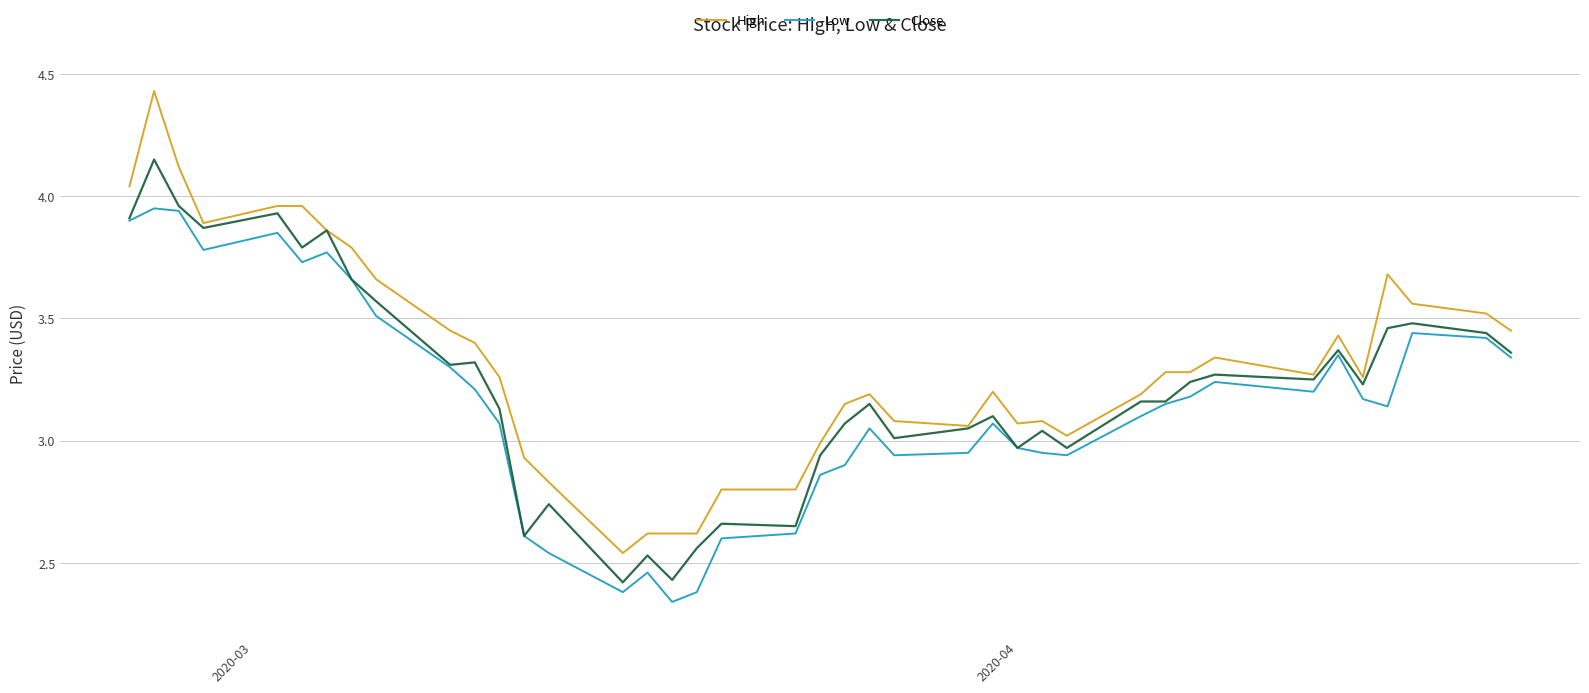

List the series in order of their peak value, lowest first.

Low, Close, High